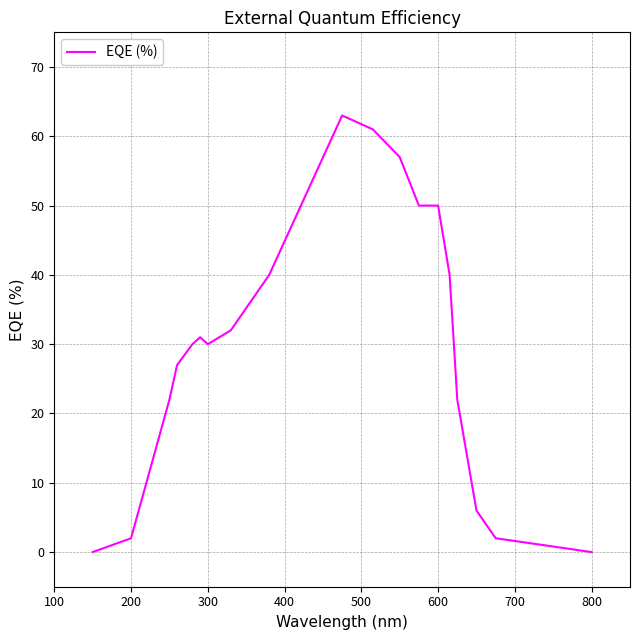

What is the difference between the maximum and minimum values?

63